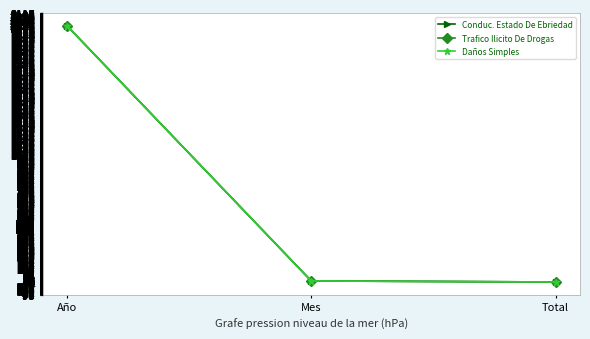

Does the chart have visible grid lines?

Yes